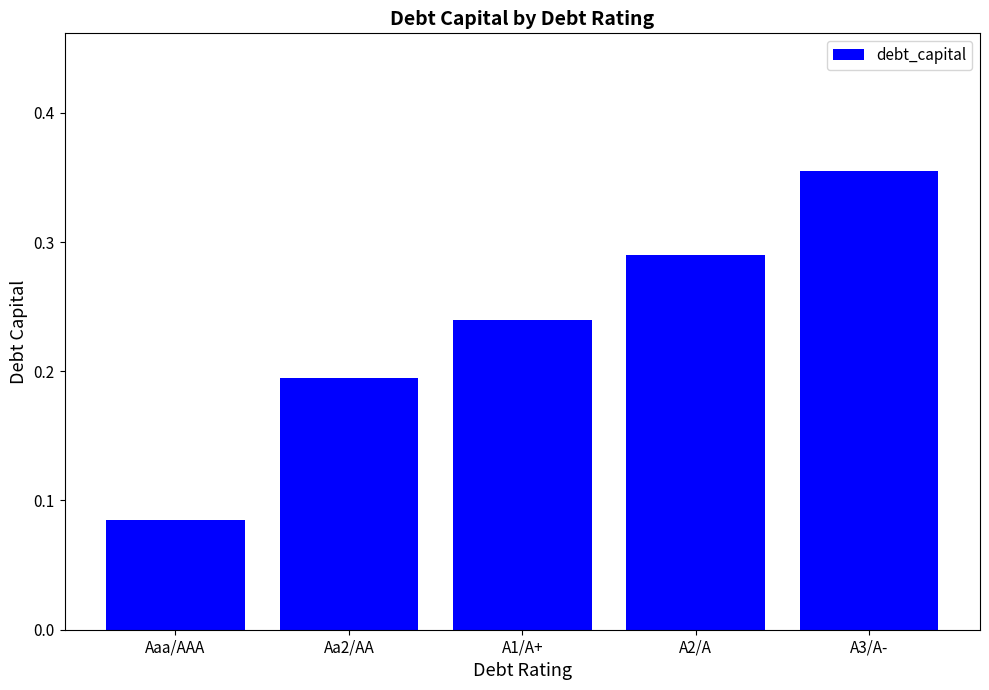

At which category does the chart reach its peak across all series?

A3/A-